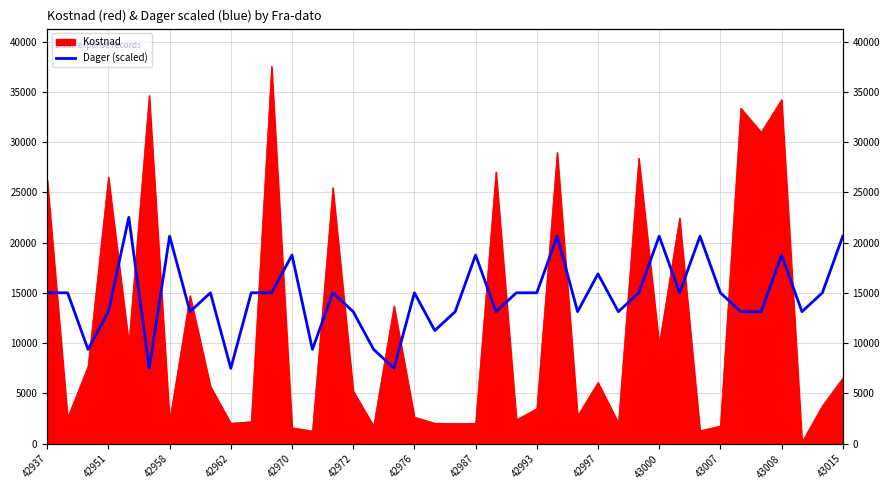

What is the change in value from 22 to 32?

+7508.8